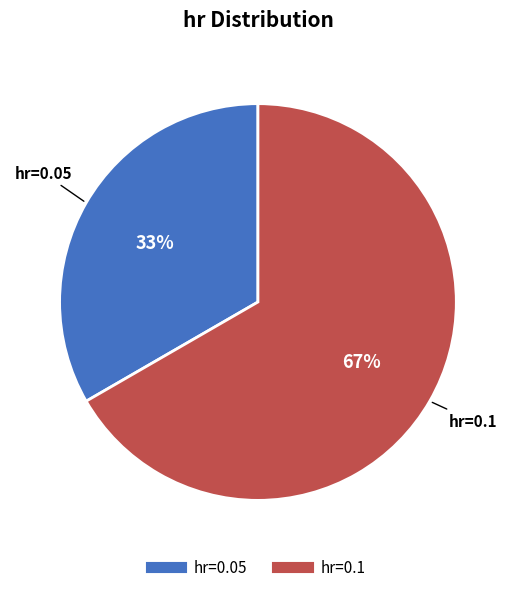

To the nearest percent, what is the average slice percentage?

50%